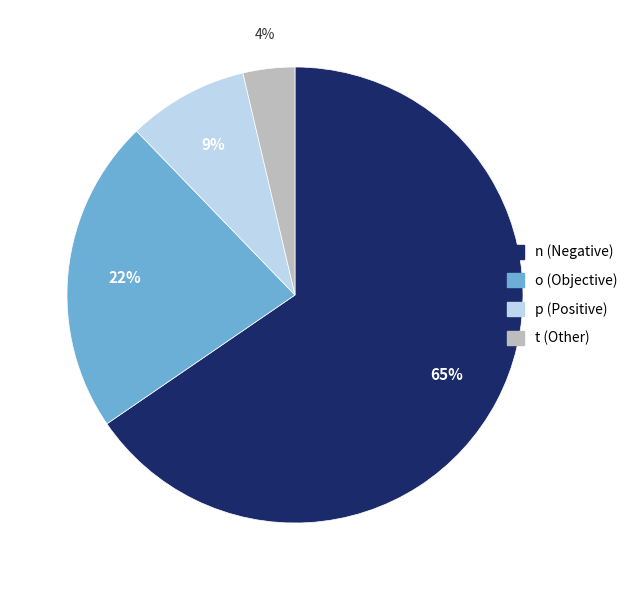

Which category has the biggest portion of the pie?

n